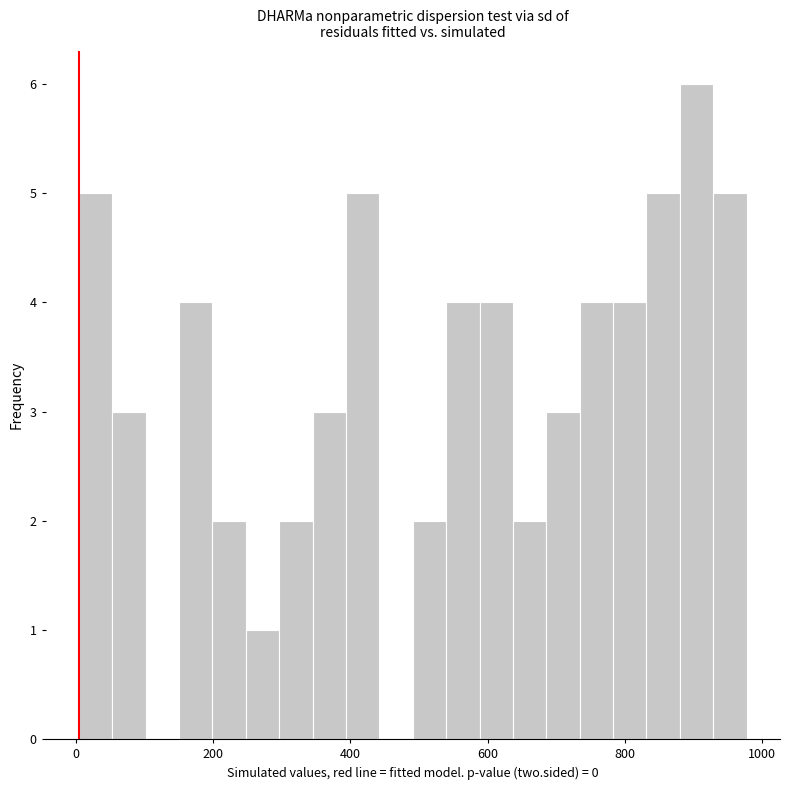

Around what value on the x-axis is the tallest bar? Give the approximate position of its centre, as read against the axis.

900